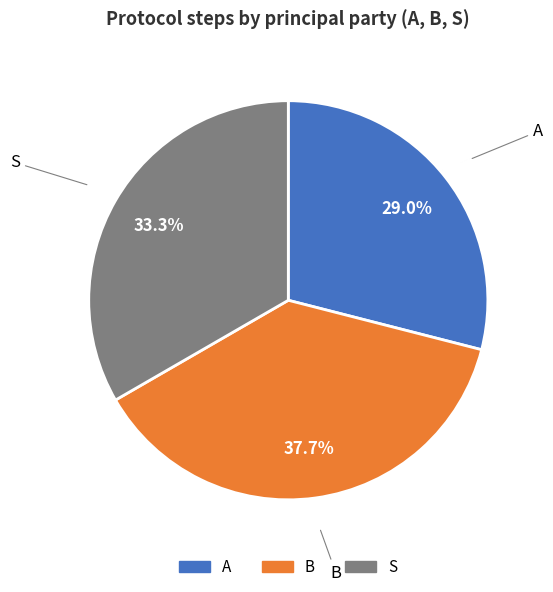

To the nearest percent, what is the combined percentage of B and A?

67%